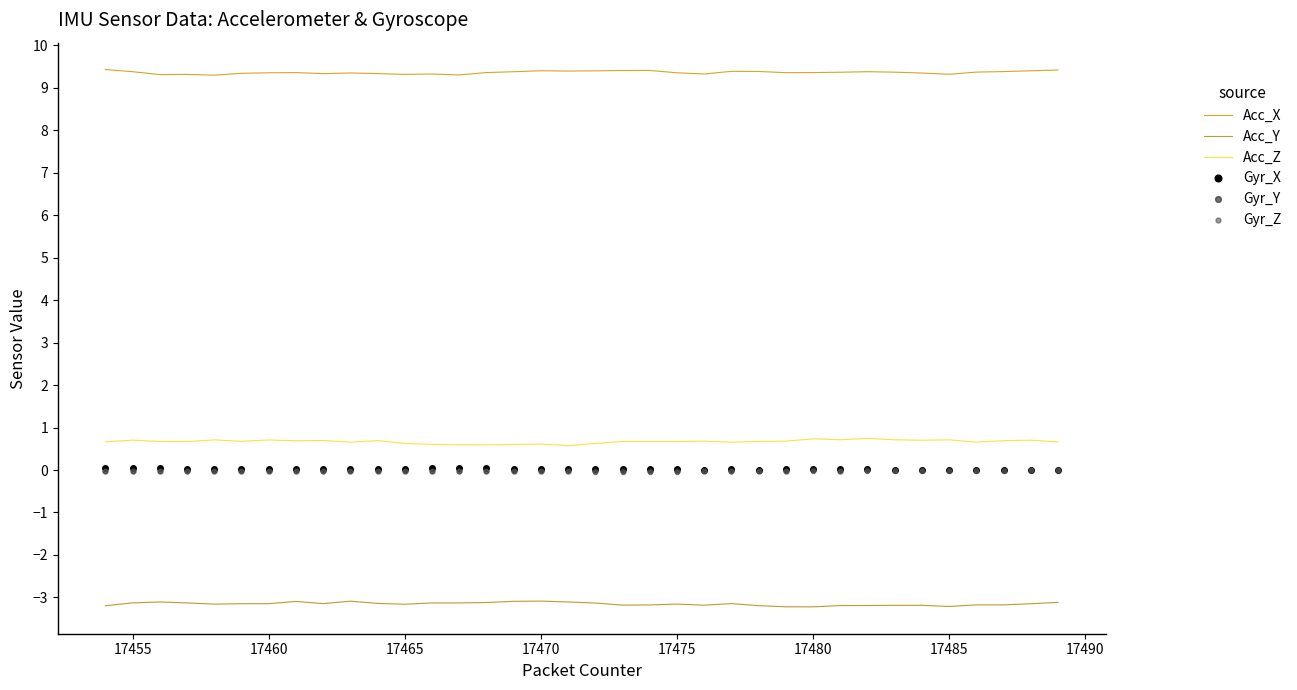

True or false: Gyr_Y and Acc_Y intersect in this chart.

False